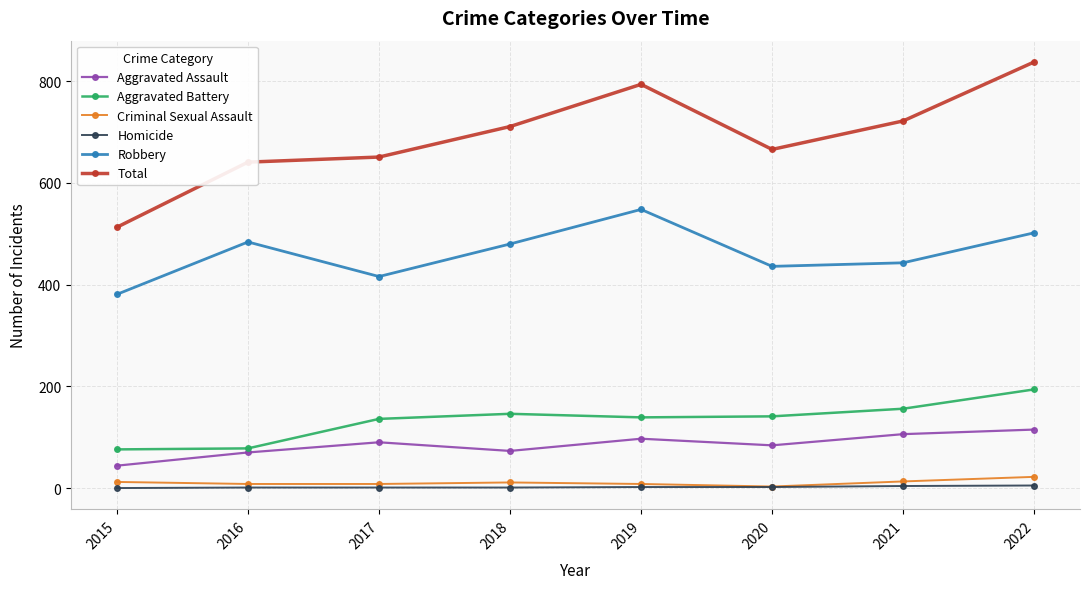

Where is the first local minimum for Robbery?

2017